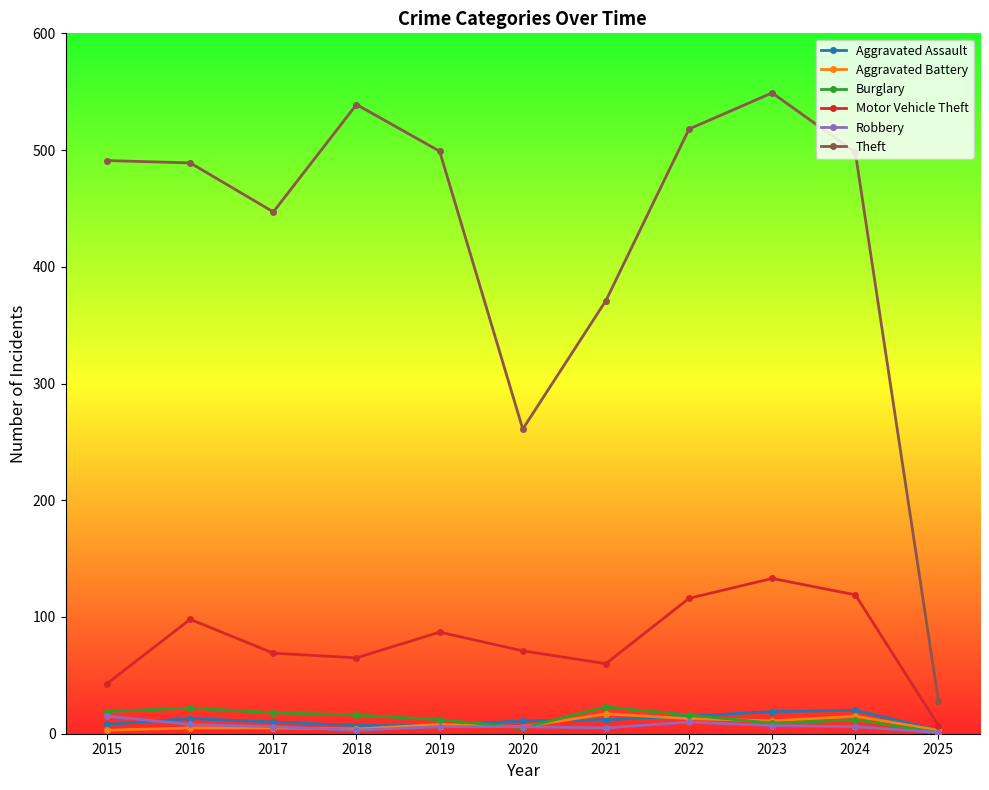

The Motor Vehicle Theft series shows 24 at 2015. True or false?

False